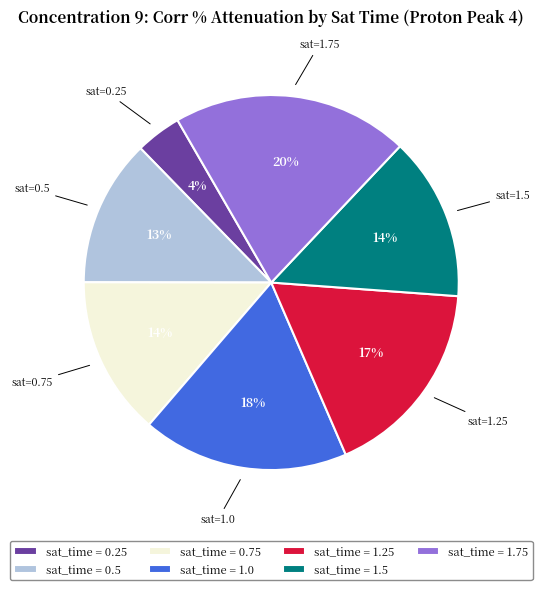

Combined, do sat_time = 0.5 and sat_time = 1.0 account for over 50%?

No